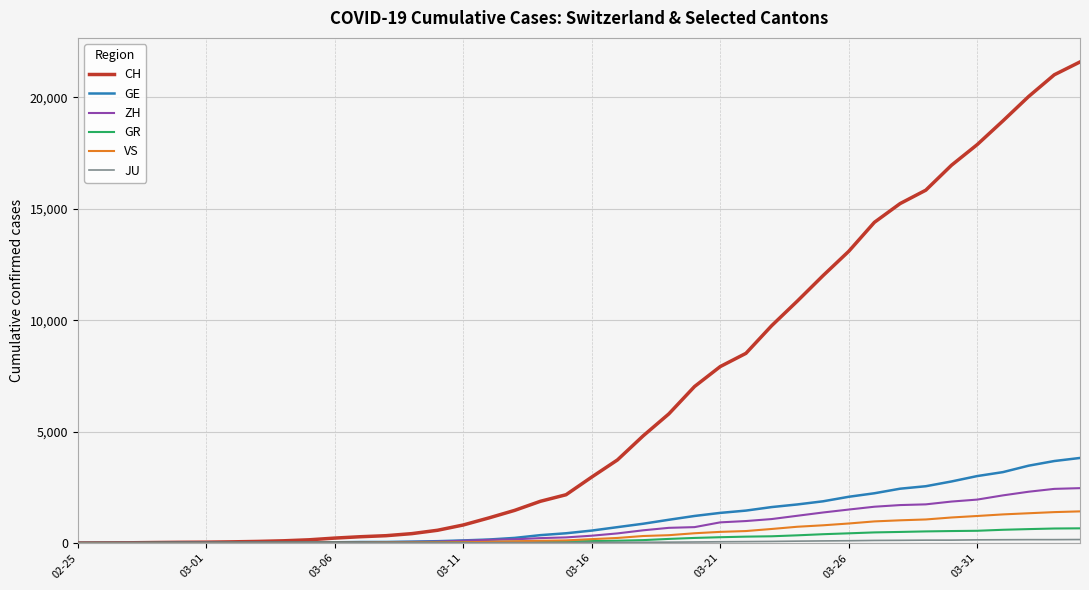

What is the maximum value for GE?

3816